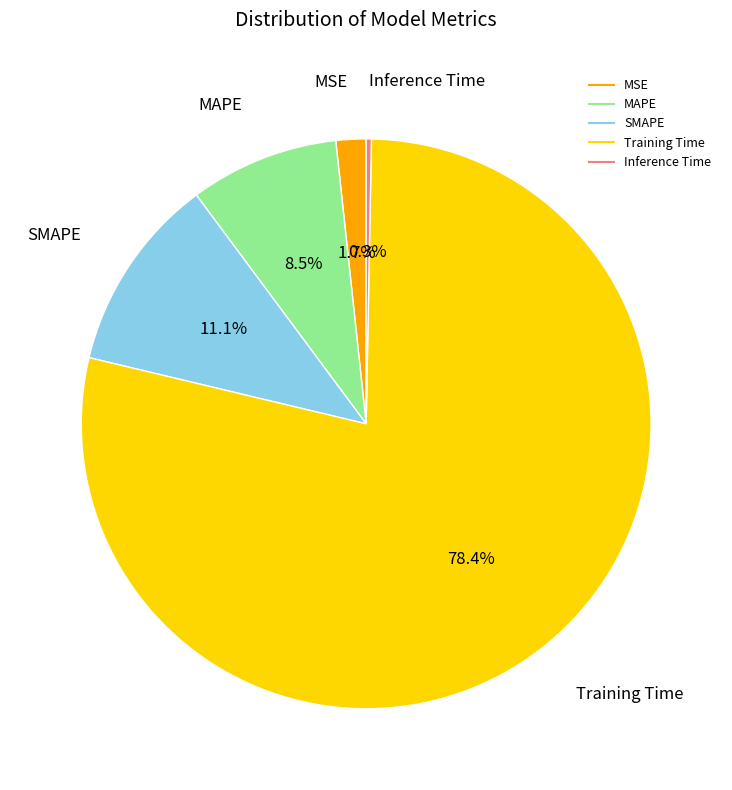

What is the majority slice?

Training Time